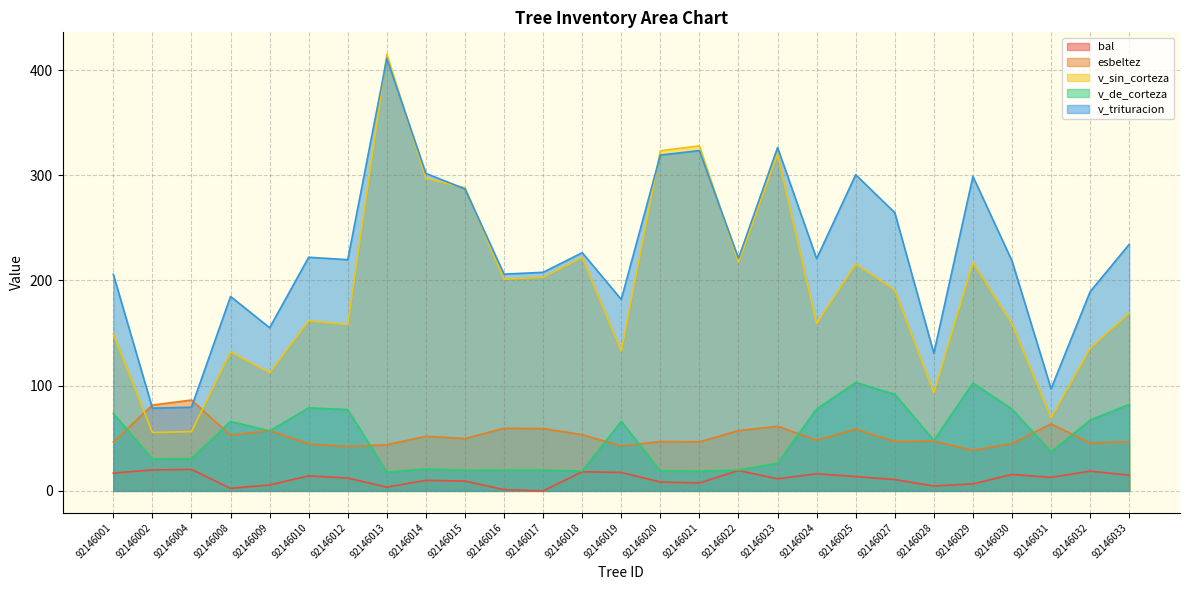

Reading left to right, transcribe all the data shown in this chart.

bal: 92146001=16.9	92146002=19.9	92146004=20.4	92146008=2.4	92146009=5.6	92146010=14.3	92146012=12.2	92146013=3.6	92146014=10.0	92146015=9.3	92146016=1.2	92146017=0.0	92146018=18.1	92146019=17.5	92146020=8.4	92146021=7.5	92146022=19.3	92146023=11.5	92146024=16.3	92146025=13.6	92146027=10.8	92146028=4.6	92146029=6.7	92146030=15.6	92146031=12.9	92146032=18.8	92146033=14.9
esbeltez: 92146001=46.5	92146002=81.6	92146004=86.3	92146008=52.9	92146009=57.4	92146010=44.7	92146012=42.2	92146013=43.8	92146014=51.8	92146015=49.7	92146016=59.5	92146017=59.2	92146018=53.4	92146019=42.7	92146020=46.9	92146021=46.6	92146022=57.3	92146023=61.4	92146024=48.2	92146025=58.6	92146027=46.9	92146028=47.3	92146029=38.6	92146030=45.1	92146031=63.6	92146032=45.5	92146033=46.8
v_sin_corteza: 92146001=149.4	92146002=55.5	92146004=56.3	92146008=132.1	92146009=112.3	92146010=161.7	92146012=158.1	92146013=415.1	92146014=296.9	92146015=288.1	92146016=201.2	92146017=203.0	92146018=221.8	92146019=133.0	92146020=323.3	92146021=328.0	92146022=217.1	92146023=320.3	92146024=158.9	92146025=215.7	92146027=191.0	92146028=93.2	92146029=217.0	92146030=159.1	92146031=69.4	92146032=135.5	92146033=169.0
v_de_corteza: 92146001=73.5	92146002=30.3	92146004=30.8	92146008=66.0	92146009=57.1	92146010=78.9	92146012=77.2	92146013=17.9	92146014=20.9	92146015=19.6	92146016=19.7	92146017=19.7	92146018=18.7	92146019=66.1	92146020=18.9	92146021=18.8	92146022=19.9	92146023=26.3	92146024=77.8	92146025=103.1	92146027=91.8	92146028=48.0	92146029=102.6	92146030=77.8	92146031=37.0	92146032=67.3	92146033=82.2
v_trituracion: 92146001=205.8	92146002=78.6	92146004=79.5	92146008=184.8	92146009=155.0	92146010=222.1	92146012=219.8	92146013=411.1	92146014=301.8	92146015=287.0	92146016=206.0	92146017=207.7	92146018=226.4	92146019=182.0	92146020=319.2	92146021=323.4	92146022=221.0	92146023=326.3	92146024=220.8	92146025=300.5	92146027=264.4	92146028=130.8	92146029=298.9	92146030=218.6	92146031=97.1	92146032=189.4	92146033=234.3